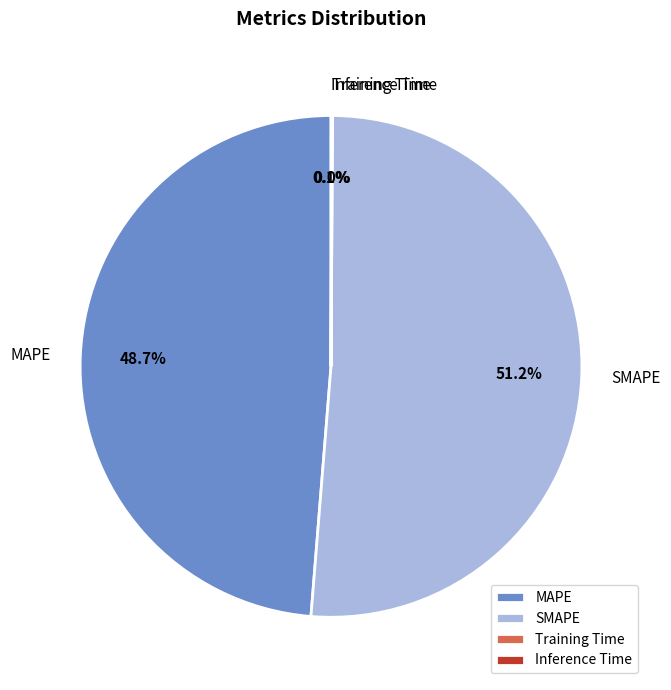

What is the largest slice in the pie chart?

SMAPE